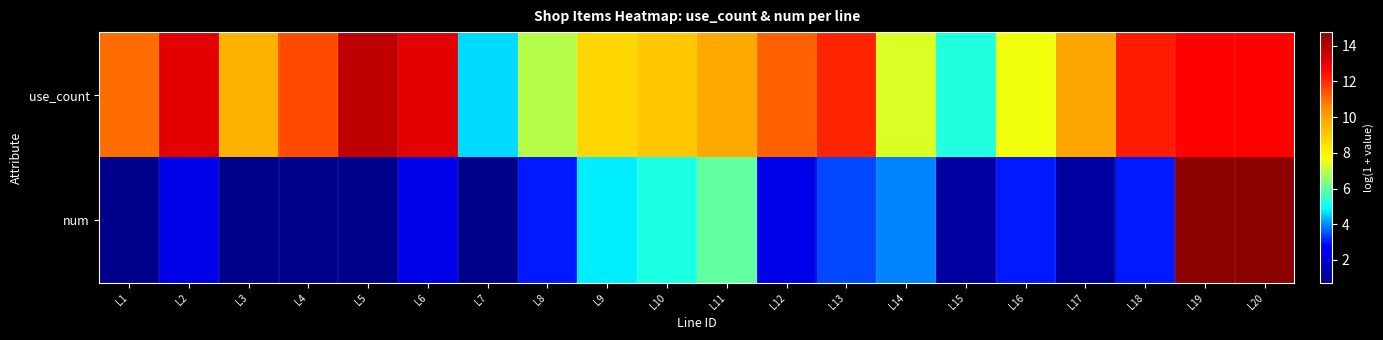

At L1, list the series in order from smallest to largest.

num, use_count